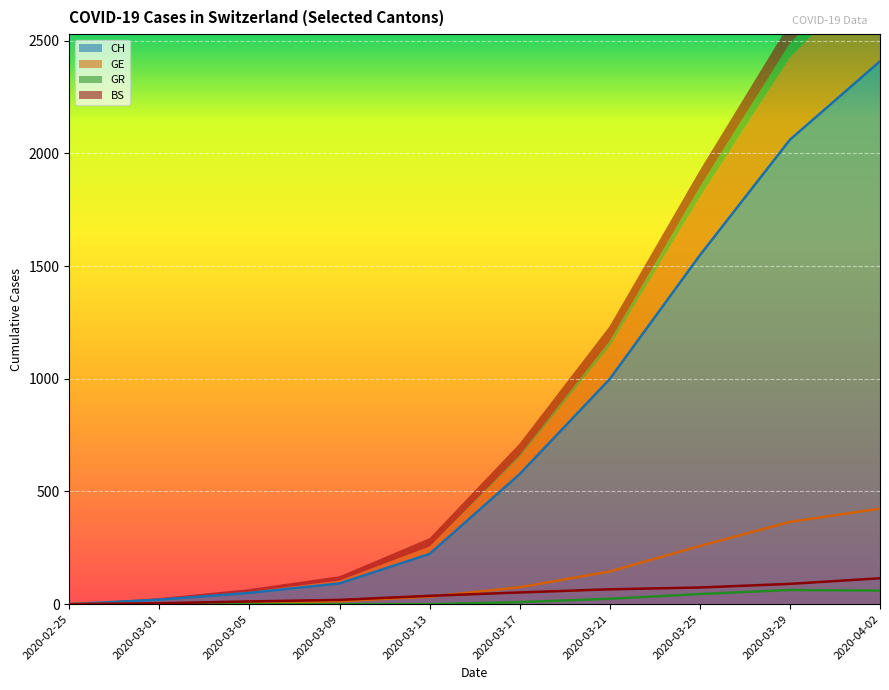

True or false: CH has more than 1 points higher than both neighbors.

False